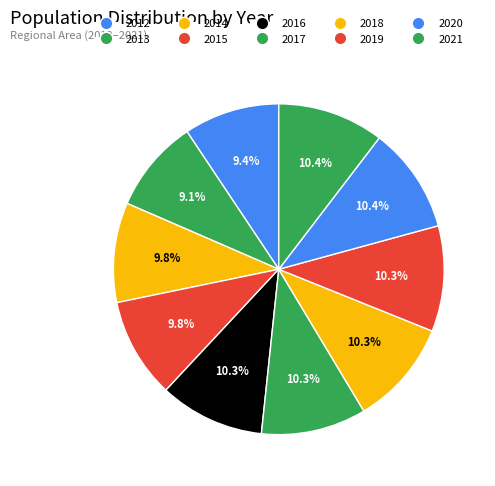

How many slices are in this pie chart?

10